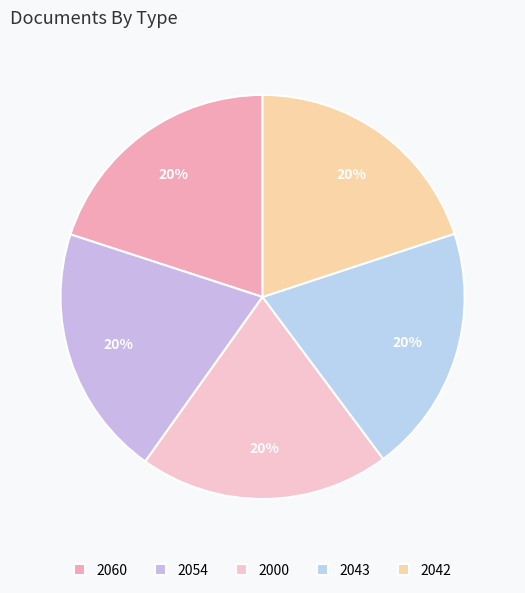

Does any single category account for the majority?

No